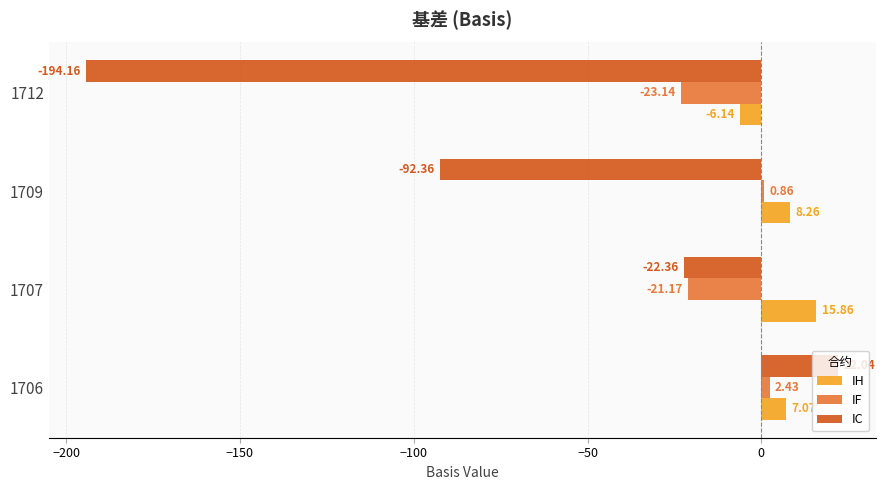

At which category is the sum across all series the highest?

1706